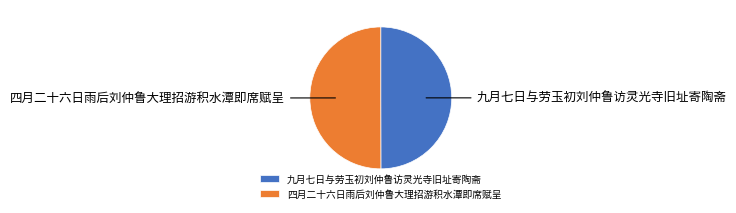

Combined, do 四月二十六日雨后刘仲鲁大理招游积水潭即席赋呈 and 九月七日与劳玉初刘仲鲁访灵光寺旧址寄陶斋 account for over 50%?

Yes